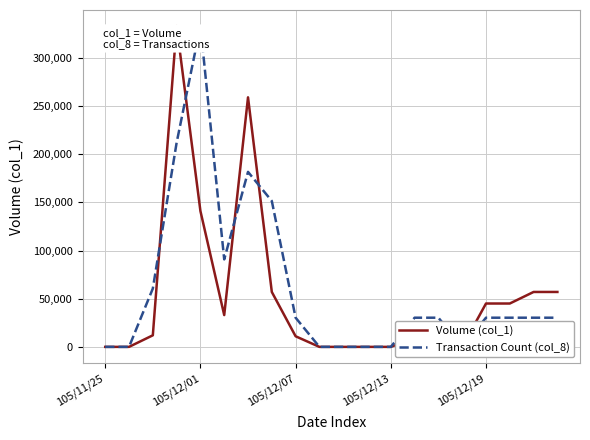

How many series are shown in this chart?

2